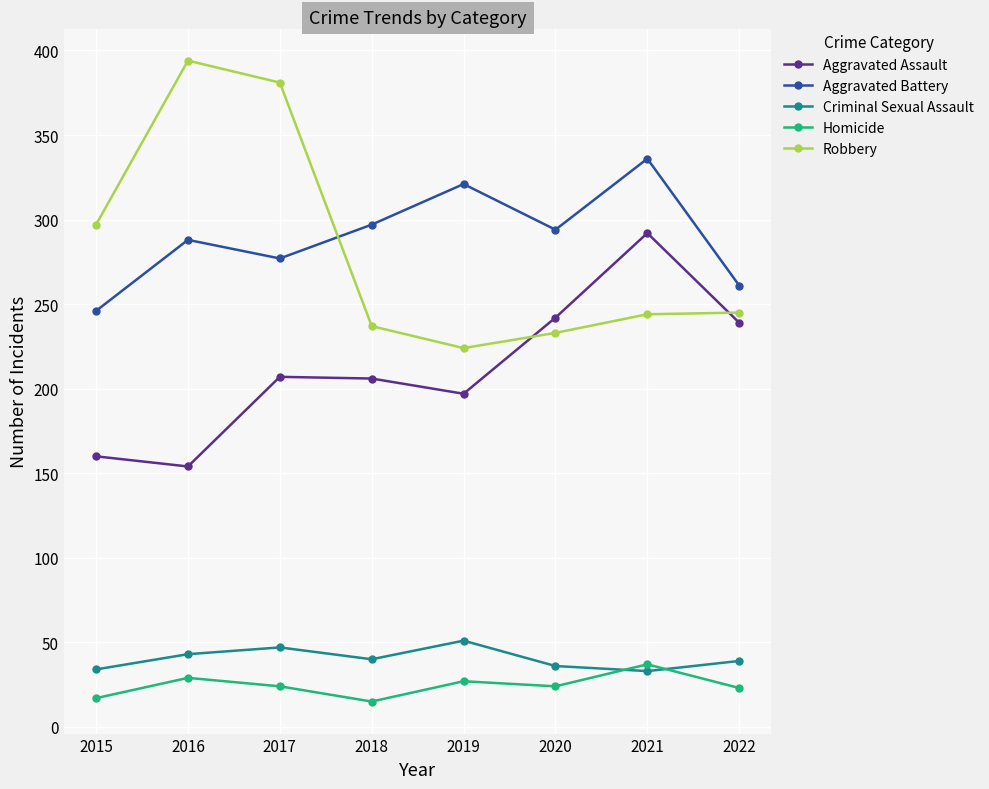

What is the total value across all series at 2018?

795